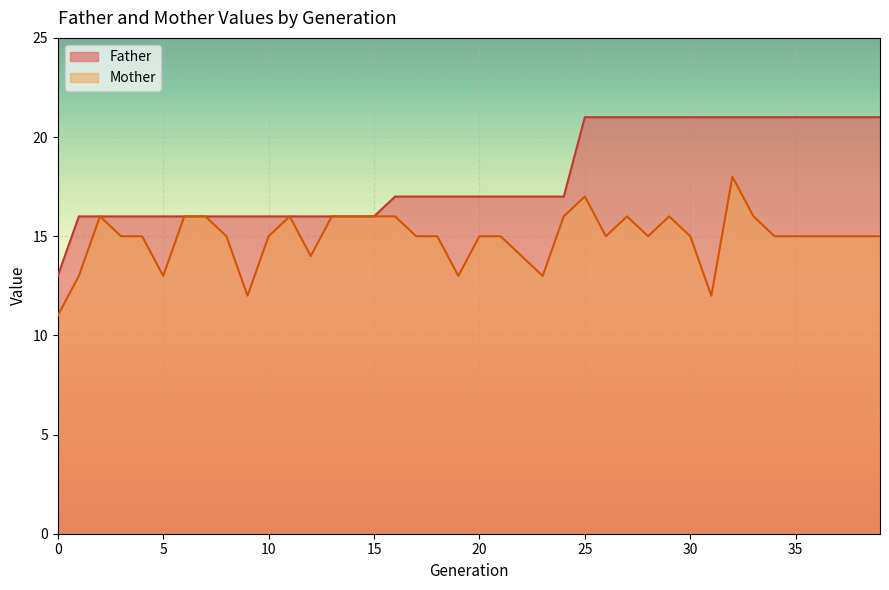

Does the chart display data point markers on the line(s)?

No